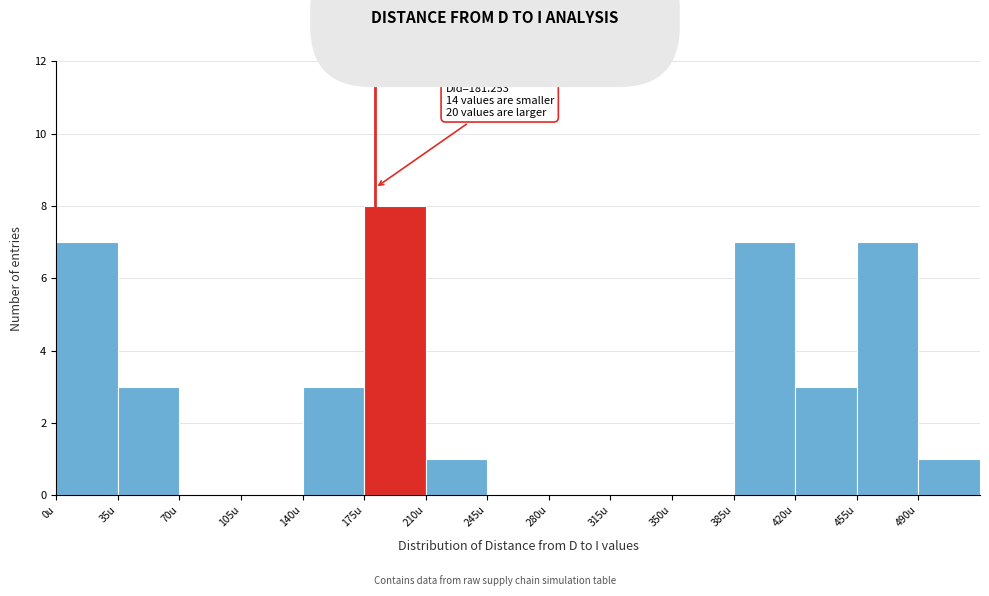

Which range on the x-axis has the tallest bar?

175 to 210